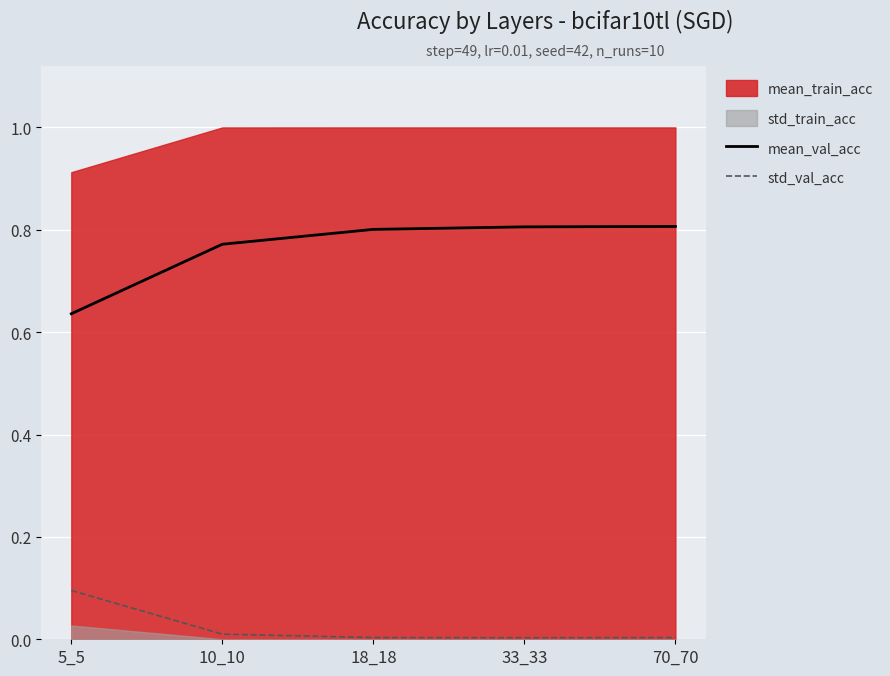

At which label does std_val_acc reach its peak?

5_5